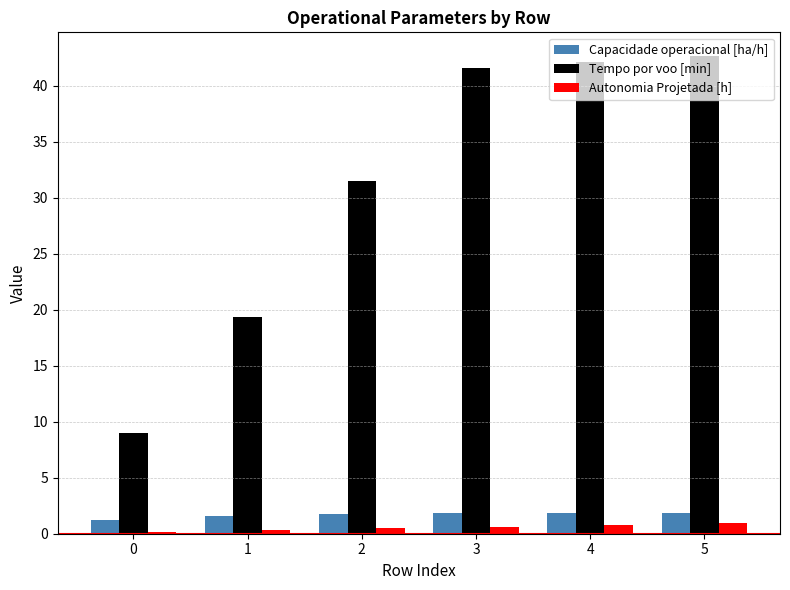

Which series has the largest total across all categories?

Tempo por voo [min]